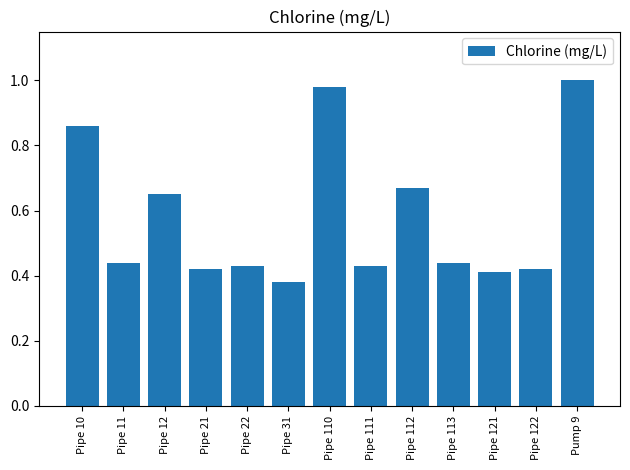

What is the change in value from Pipe 112 to Pump 9?

+0.3